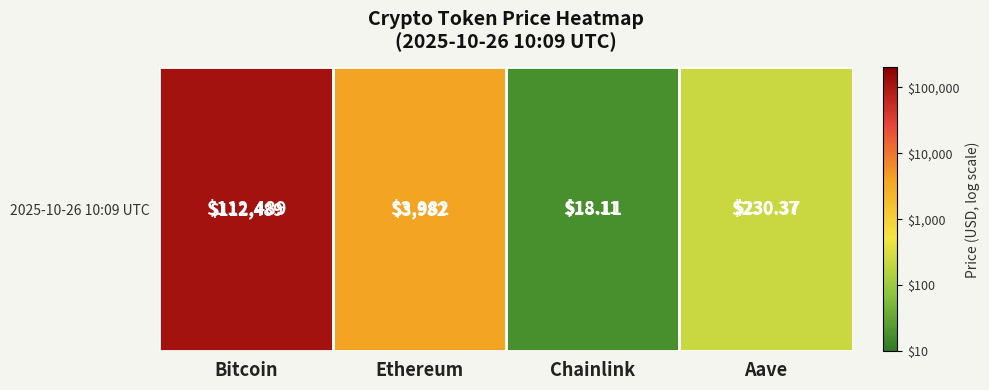

Reading left to right, extract all data points from this chart.

5.1	3.6	1.3	2.4